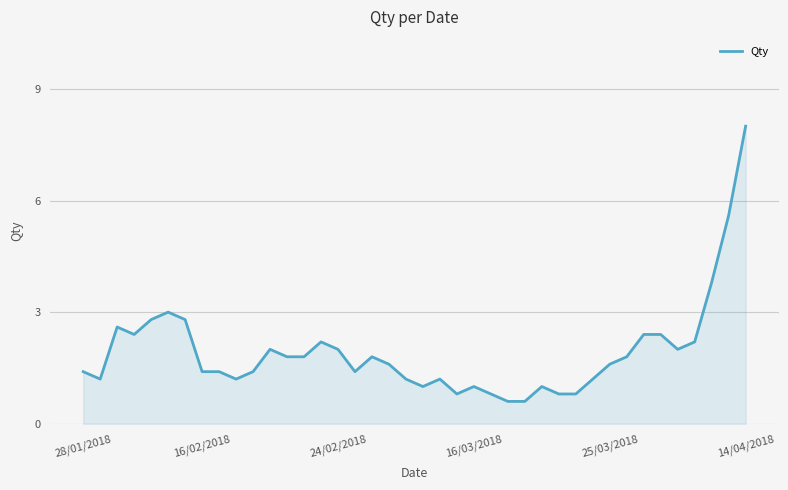

What is the maximum value shown in the chart?

8.0